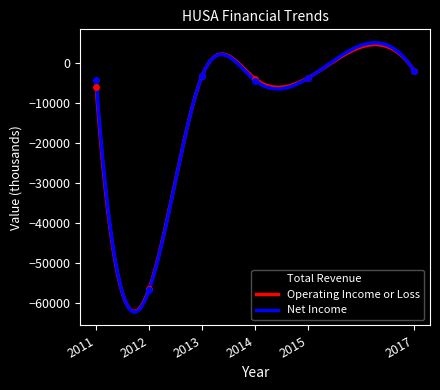

Rank the categories by Operating Income or Loss value from lowest to highest.

2012, 2011, 2014, 2015, 2013, 2017